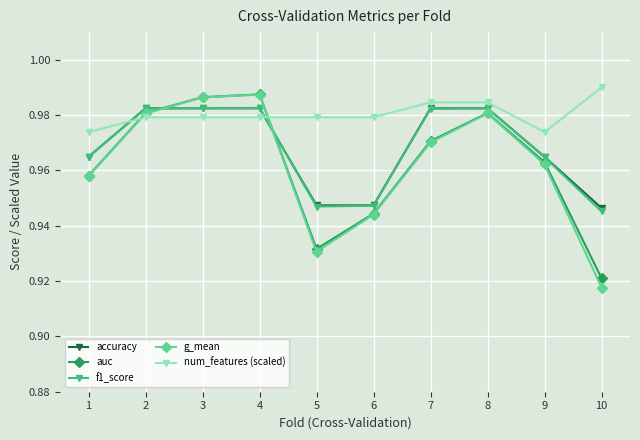

Does the chart have visible grid lines?

Yes